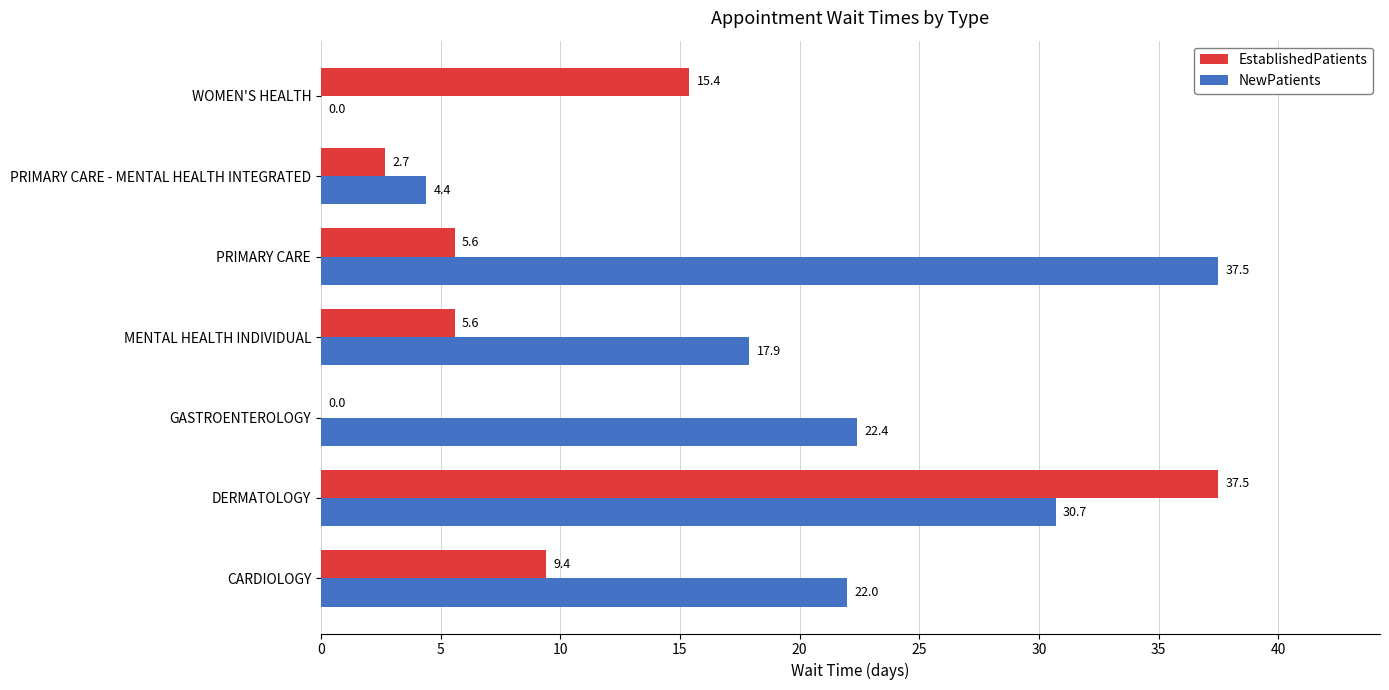

Is it true that EstablishedPatients equals 5.6 at PRIMARY CARE?

True